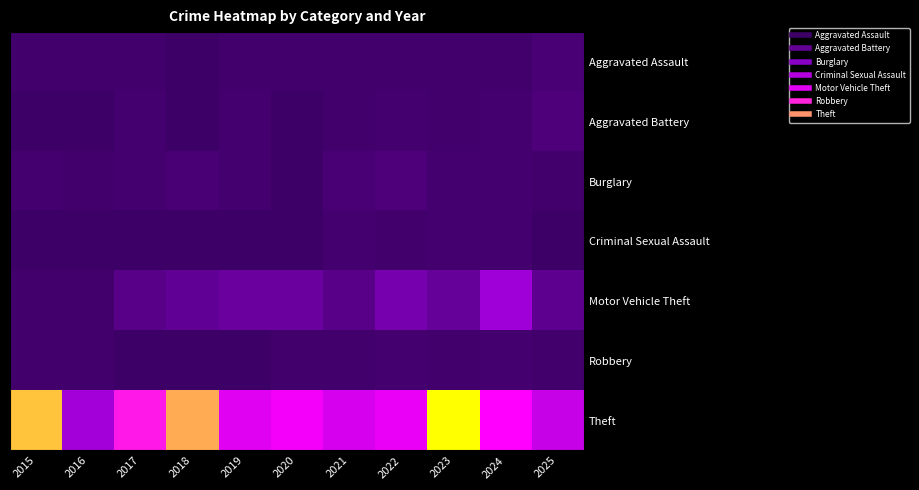

Which label corresponds to the largest value in the chart?

2023